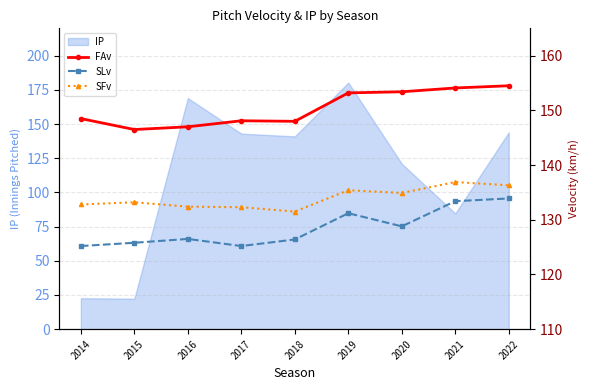

Where does the SLv series first go above 126?

2016